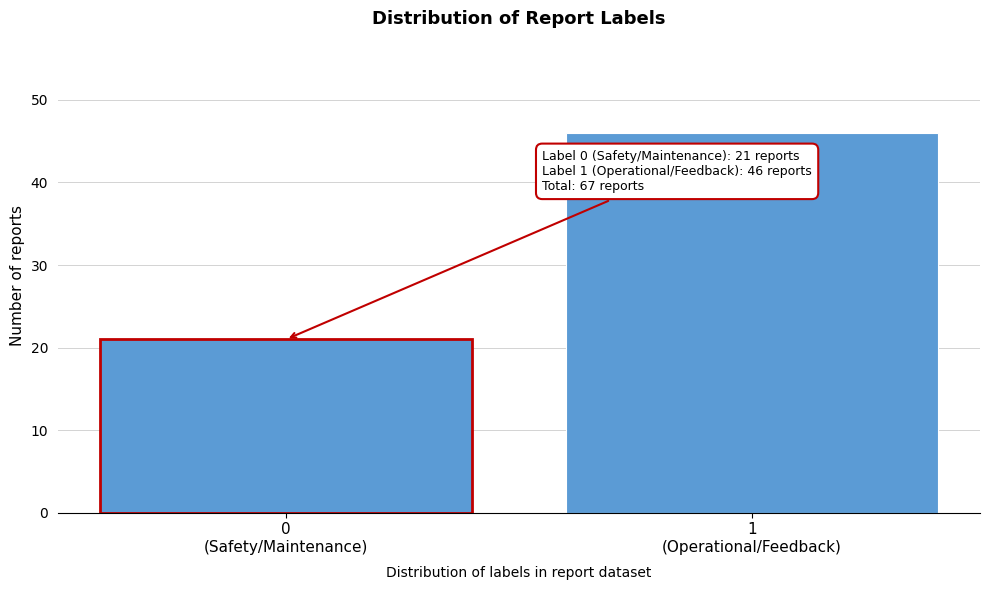

Reading left to right, what are all the values shown in this chart?

21	46